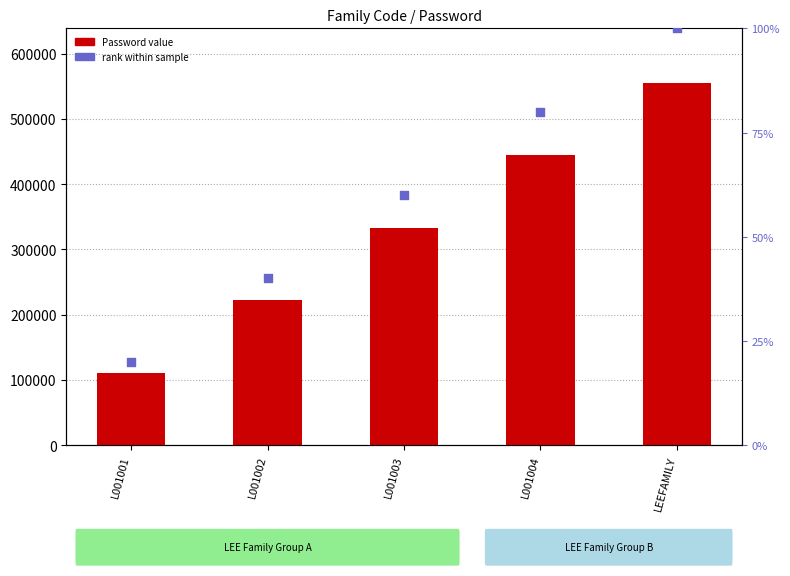

At how many categories does at least one series exceed 530609?

1